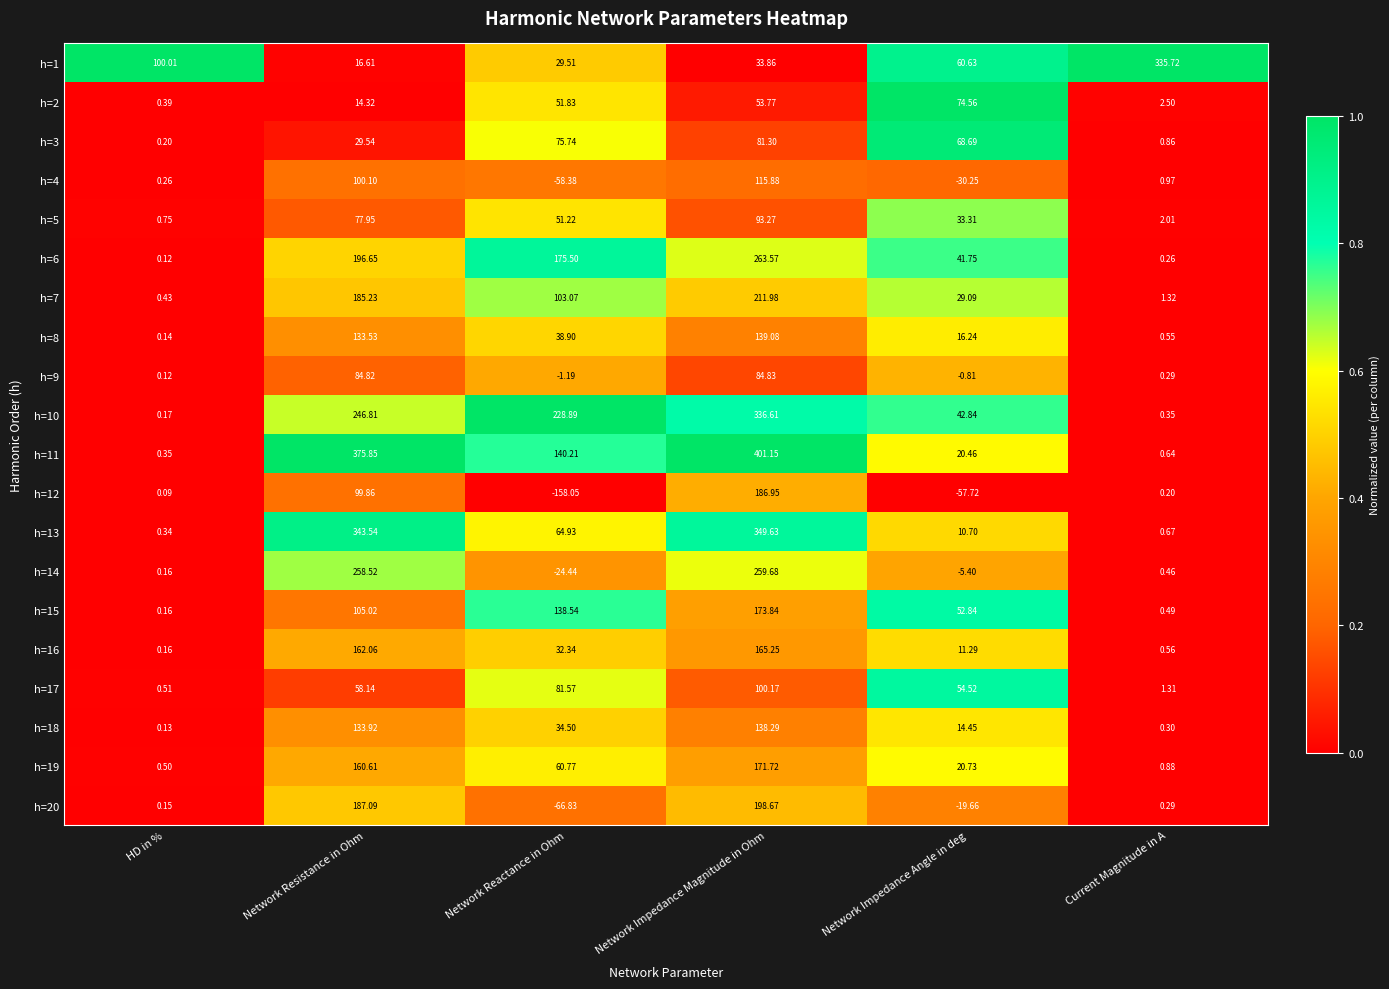

What is the total value across all series at Network Impedance Angle in deg?

438.3